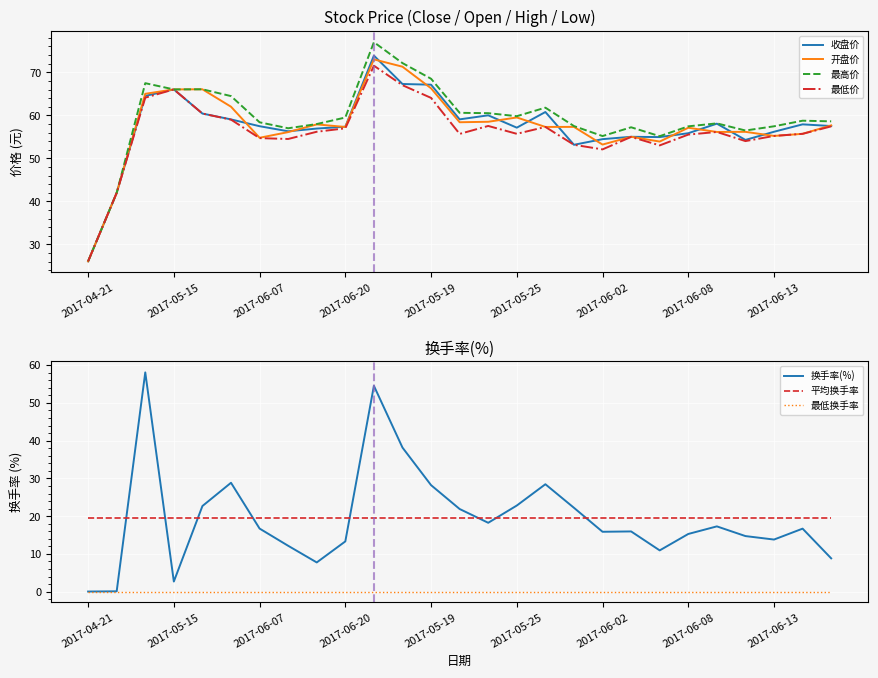

True or false: 收盘价 and 开盘价 cross at least once.

True